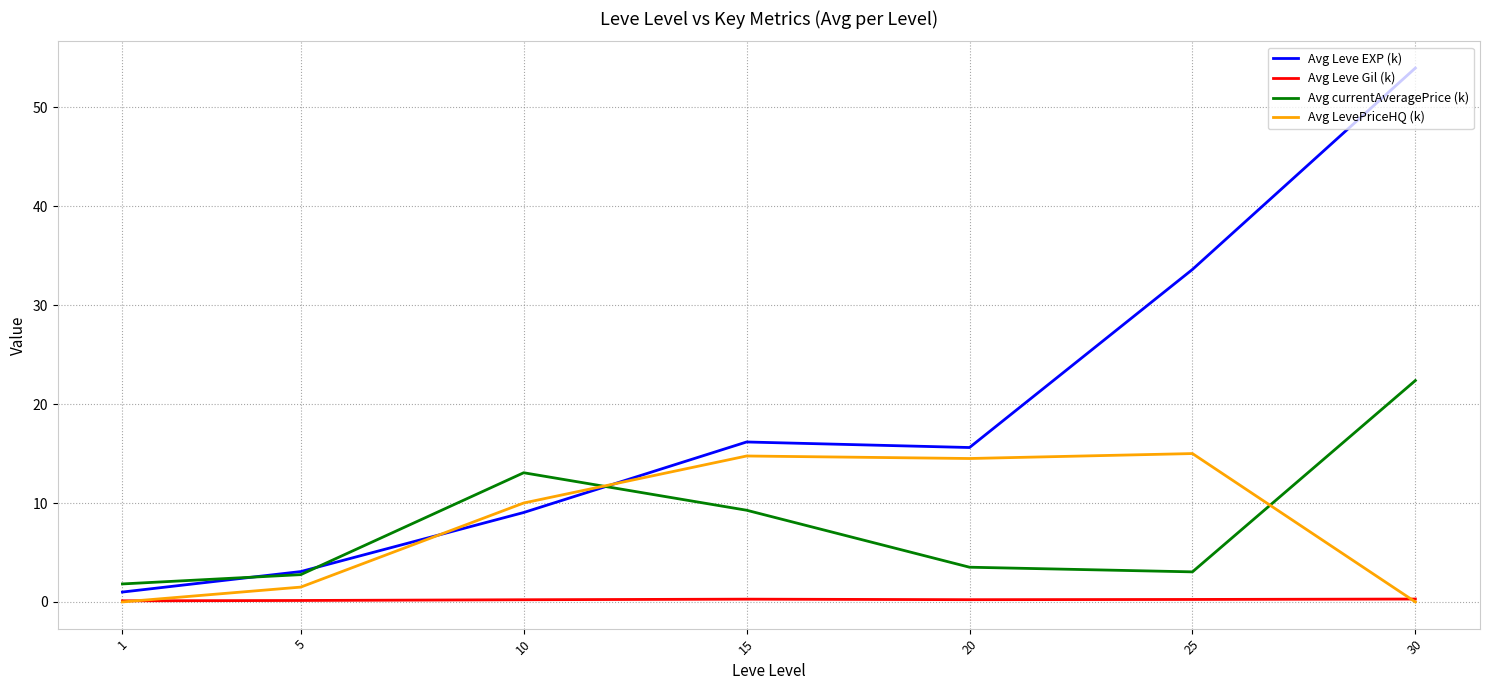

Is it true that Avg currentAveragePrice (k) equals 2.8 at 5?

True